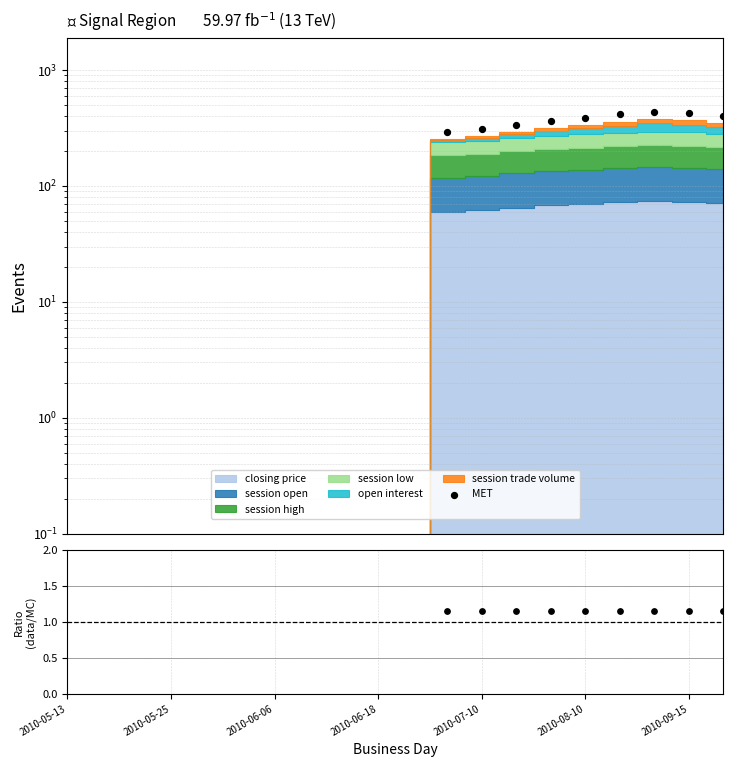

Between 2010-09-15 and 2010-07-10, which is larger?

2010-09-15